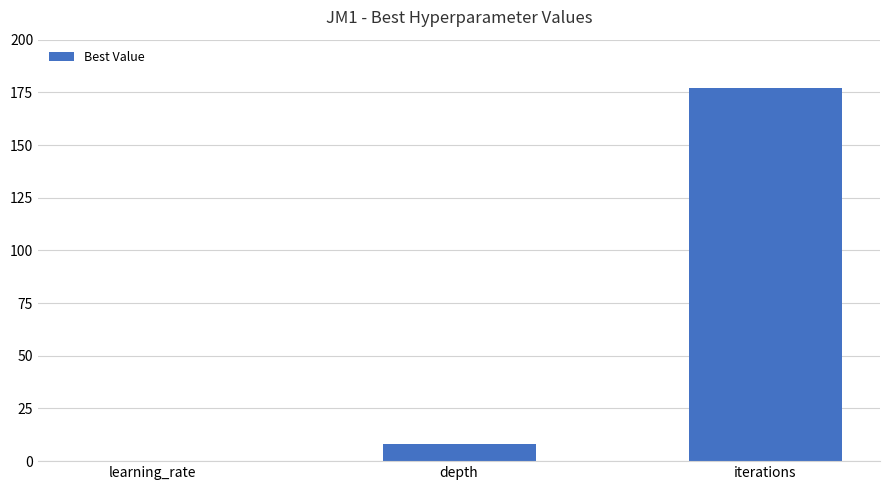

Is it true that the value at depth is 8.0?

True